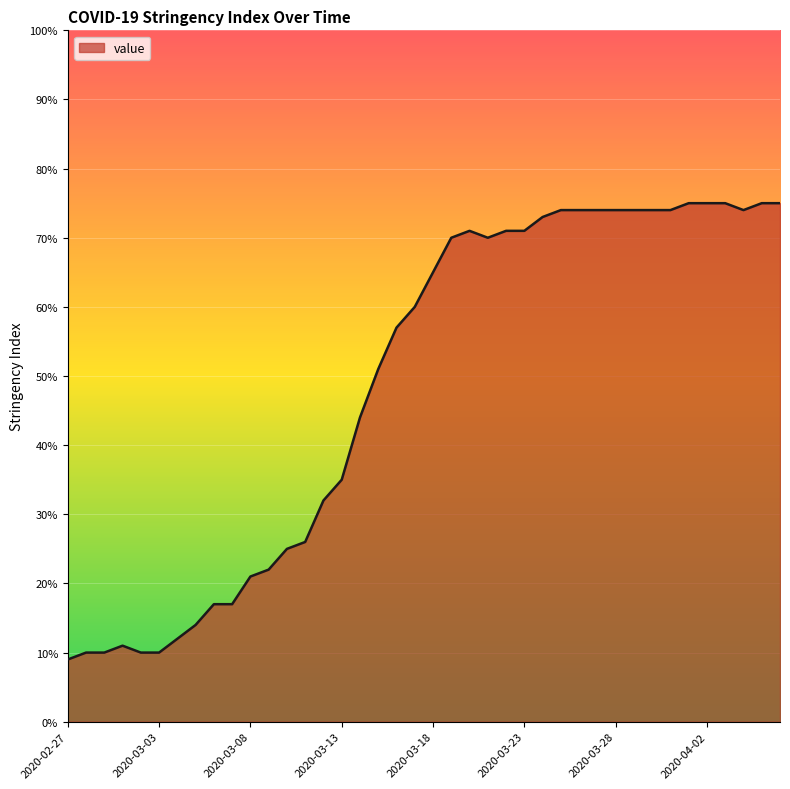

What is the smallest value displayed?

9